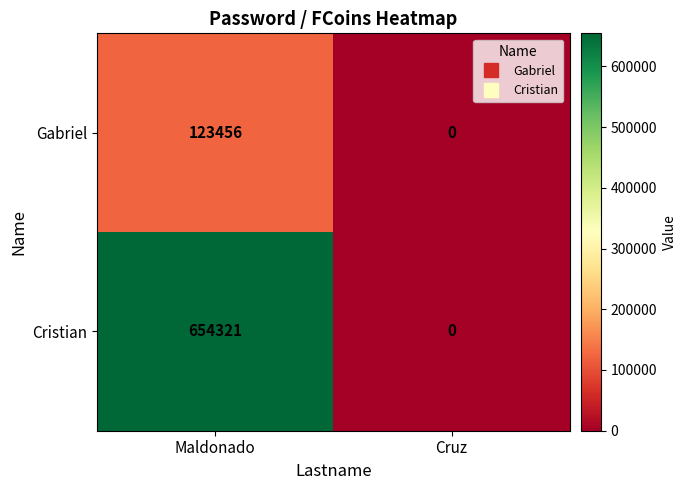

Which series has the largest total across all categories?

Cristian